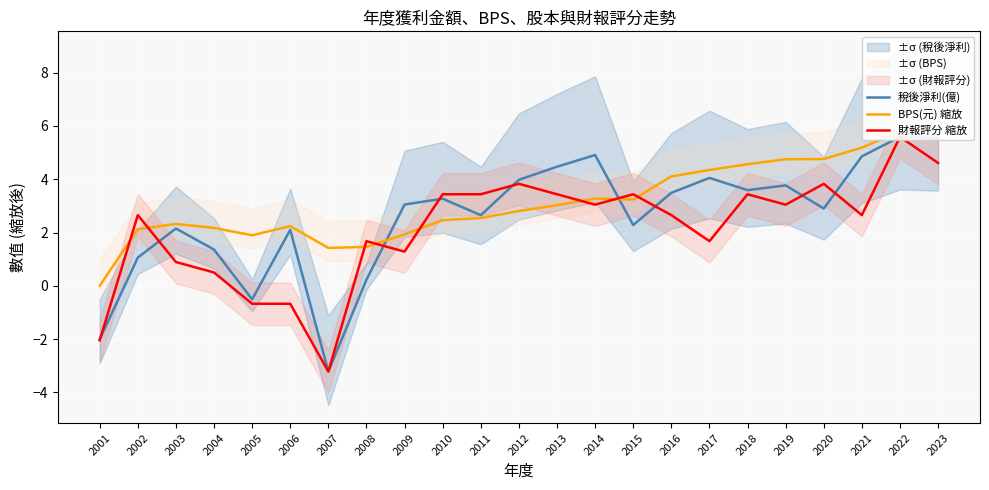

How many lines are shown in the chart?

3